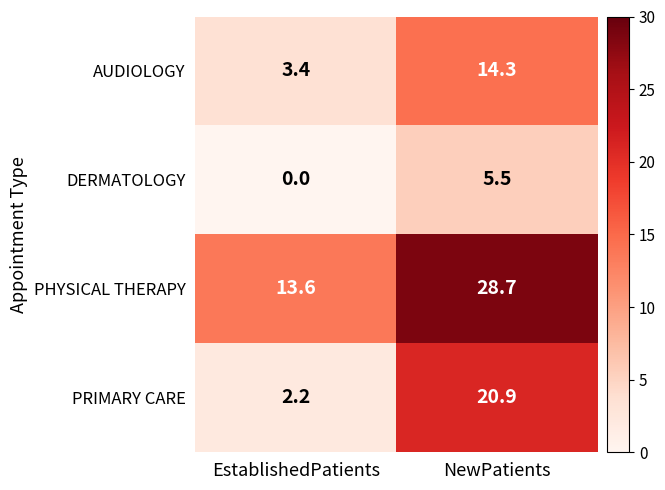

The AUDIOLOGY series shows 14.3 at NewPatients. True or false?

True